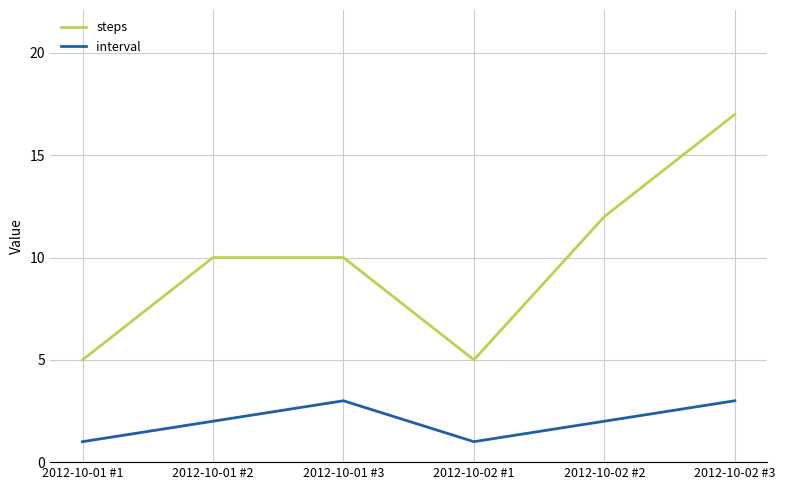

Reading left to right, extract all data points from this chart.

steps: 2012-10-01 #1=5	2012-10-01 #2=10	2012-10-01 #3=10	2012-10-02 #1=5	2012-10-02 #2=12	2012-10-02 #3=17
interval: 2012-10-01 #1=1	2012-10-01 #2=2	2012-10-01 #3=3	2012-10-02 #1=1	2012-10-02 #2=2	2012-10-02 #3=3